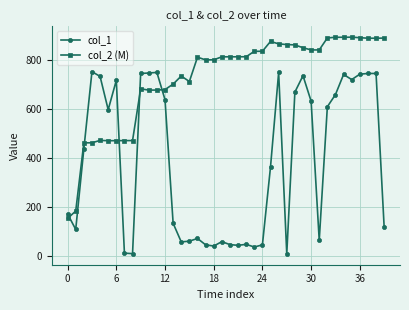

What is the difference between the second highest and minimum values in the col_1 series?

740.8